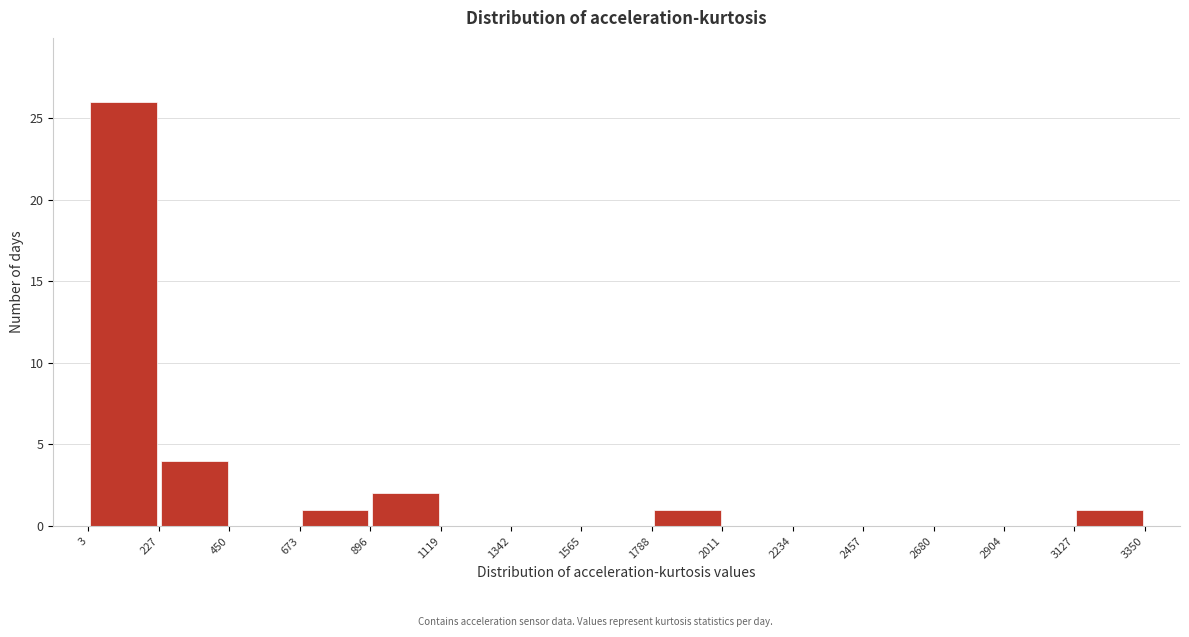

Over which range of the x-axis is the bar tallest?

3 to 227